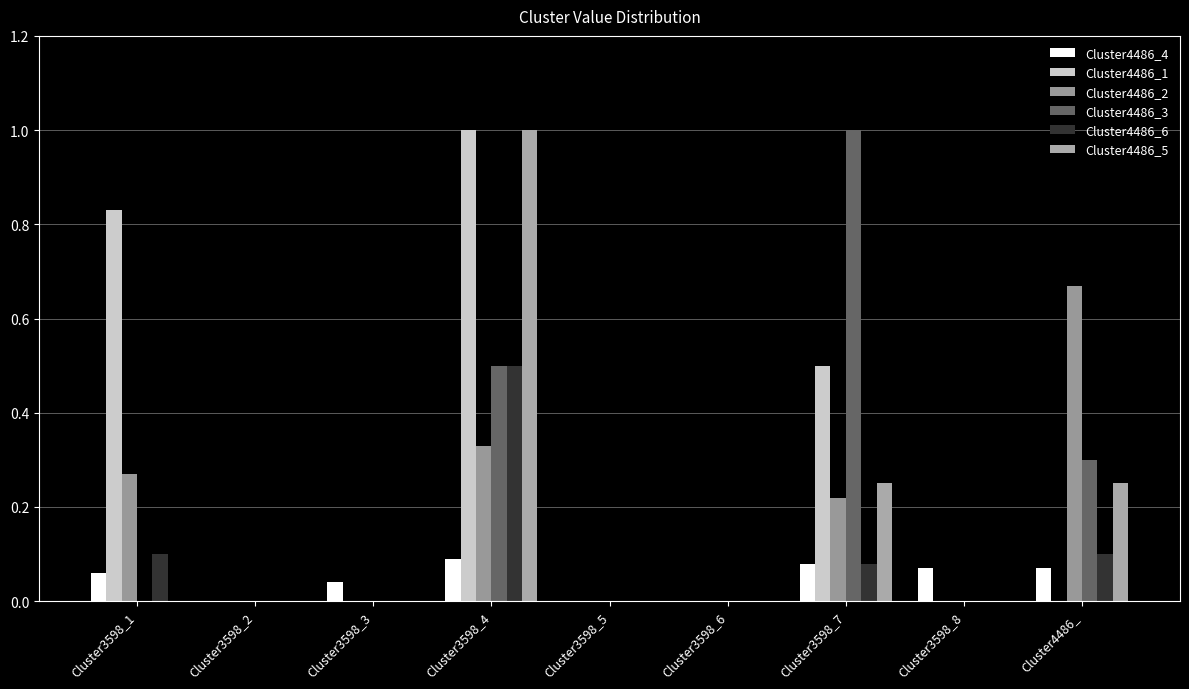

How many data points does each series have?

9